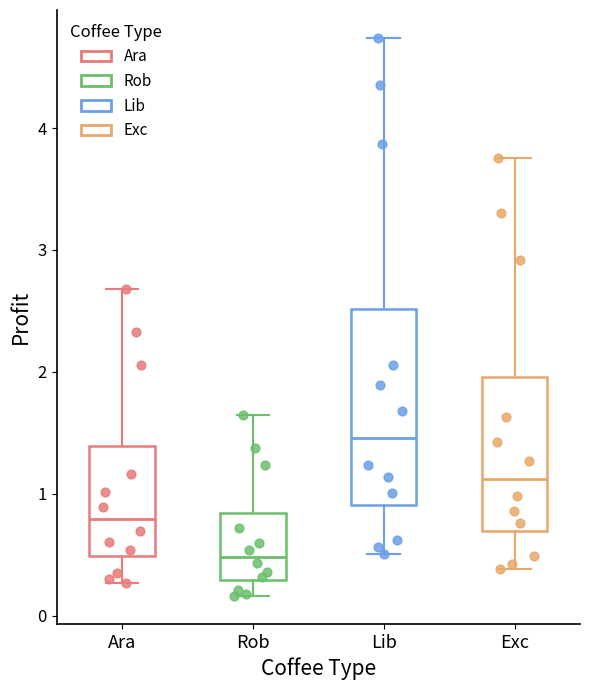

Reading left to right, transcribe this box plot: for each box, give where its median line is, the range the box spans, and where its two whiskers end, as read against the y-axis. The values are not printed on the chart, so give them approximately, as read against the axis.

Ara: median 0.8, box 0.5 to 1.4, whiskers 0.3 to 2.7
Rob: median 0.5, box 0.3 to 0.8, whiskers 0.2 to 1.6
Lib: median 1.5, box 0.9 to 2.5, whiskers 0.5 to 4.7
Exc: median 1.1, box 0.7 to 2.0, whiskers 0.4 to 3.8